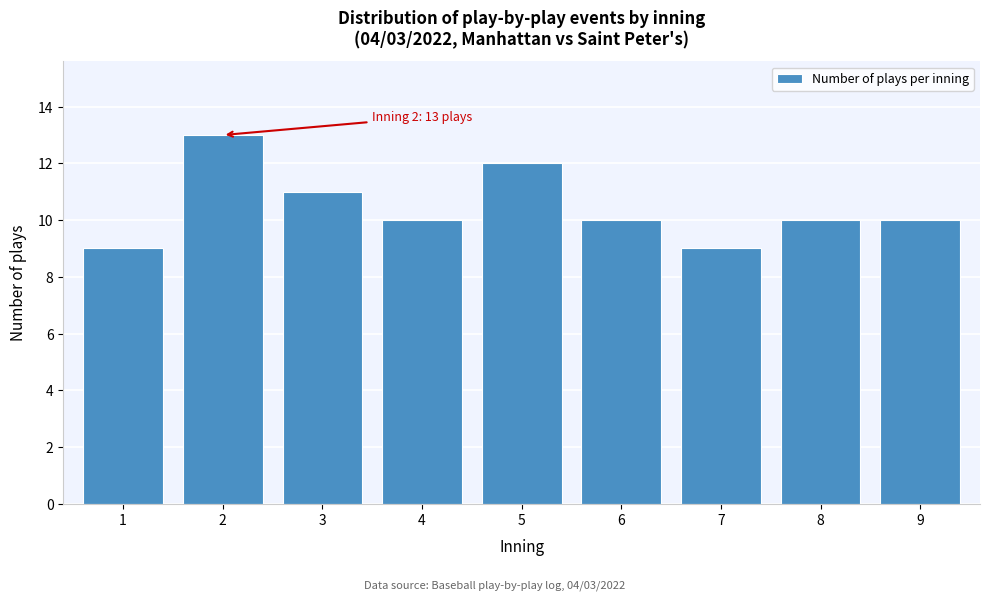

Reading right to left, what are all the values shown in this chart?

9=10	8=10	7=9	6=10	5=12	4=10	3=11	2=13	1=9